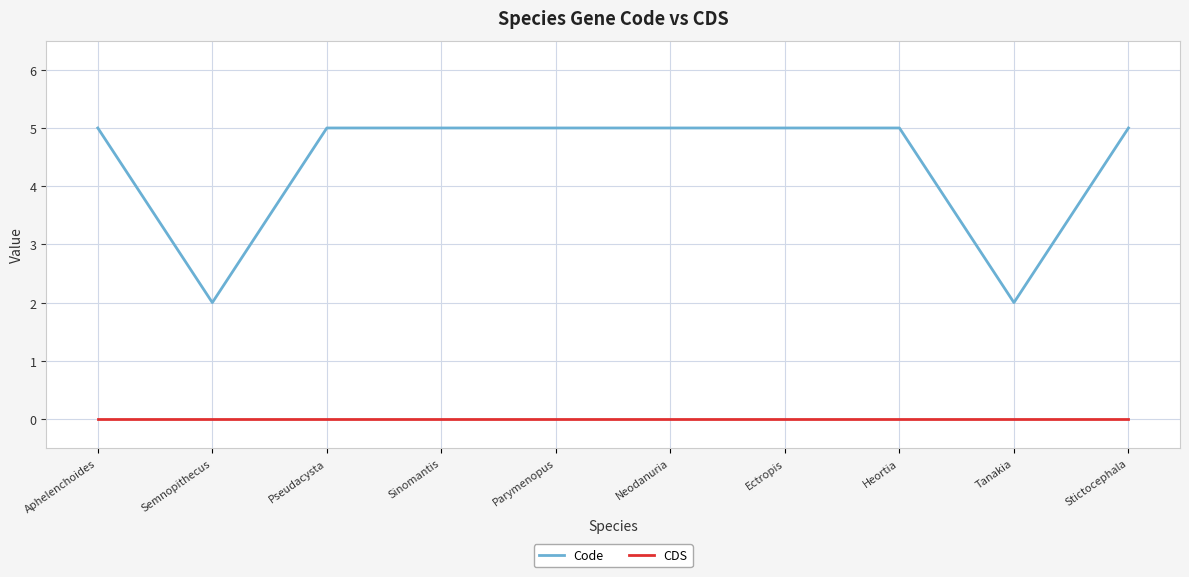

True or false: Code and CDS intersect in this chart.

False